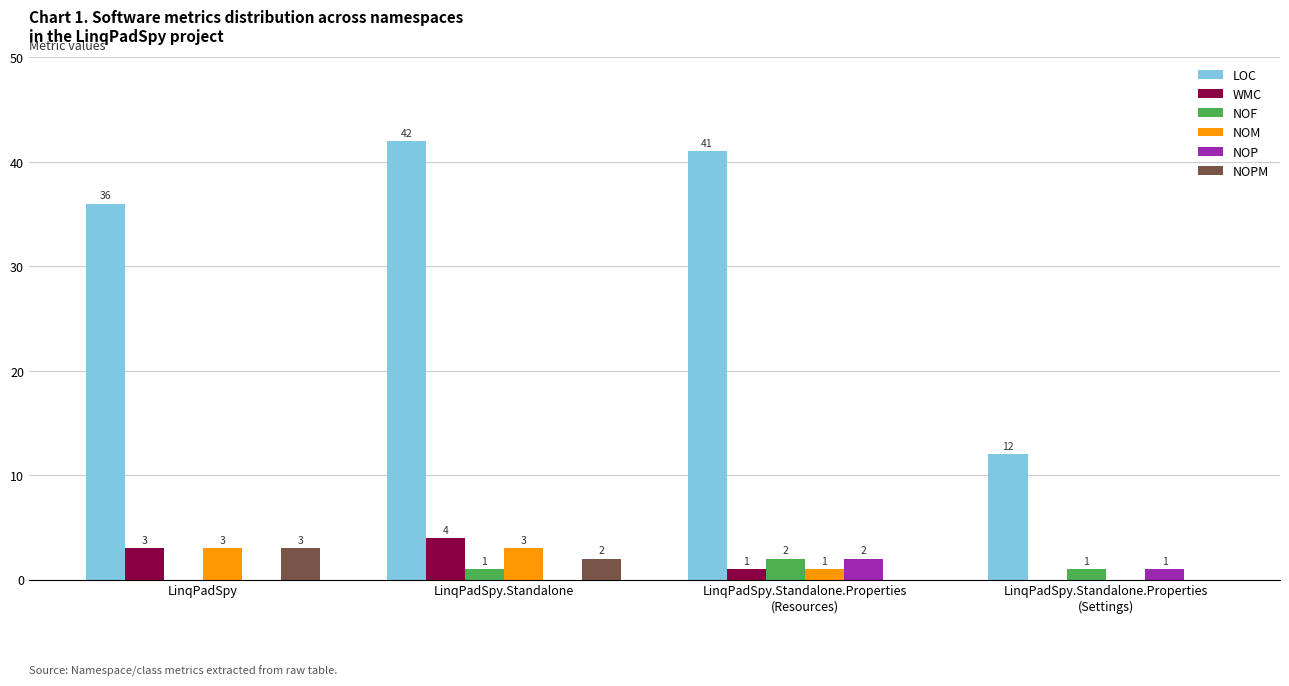

Does the chart contain stacked bars?

No